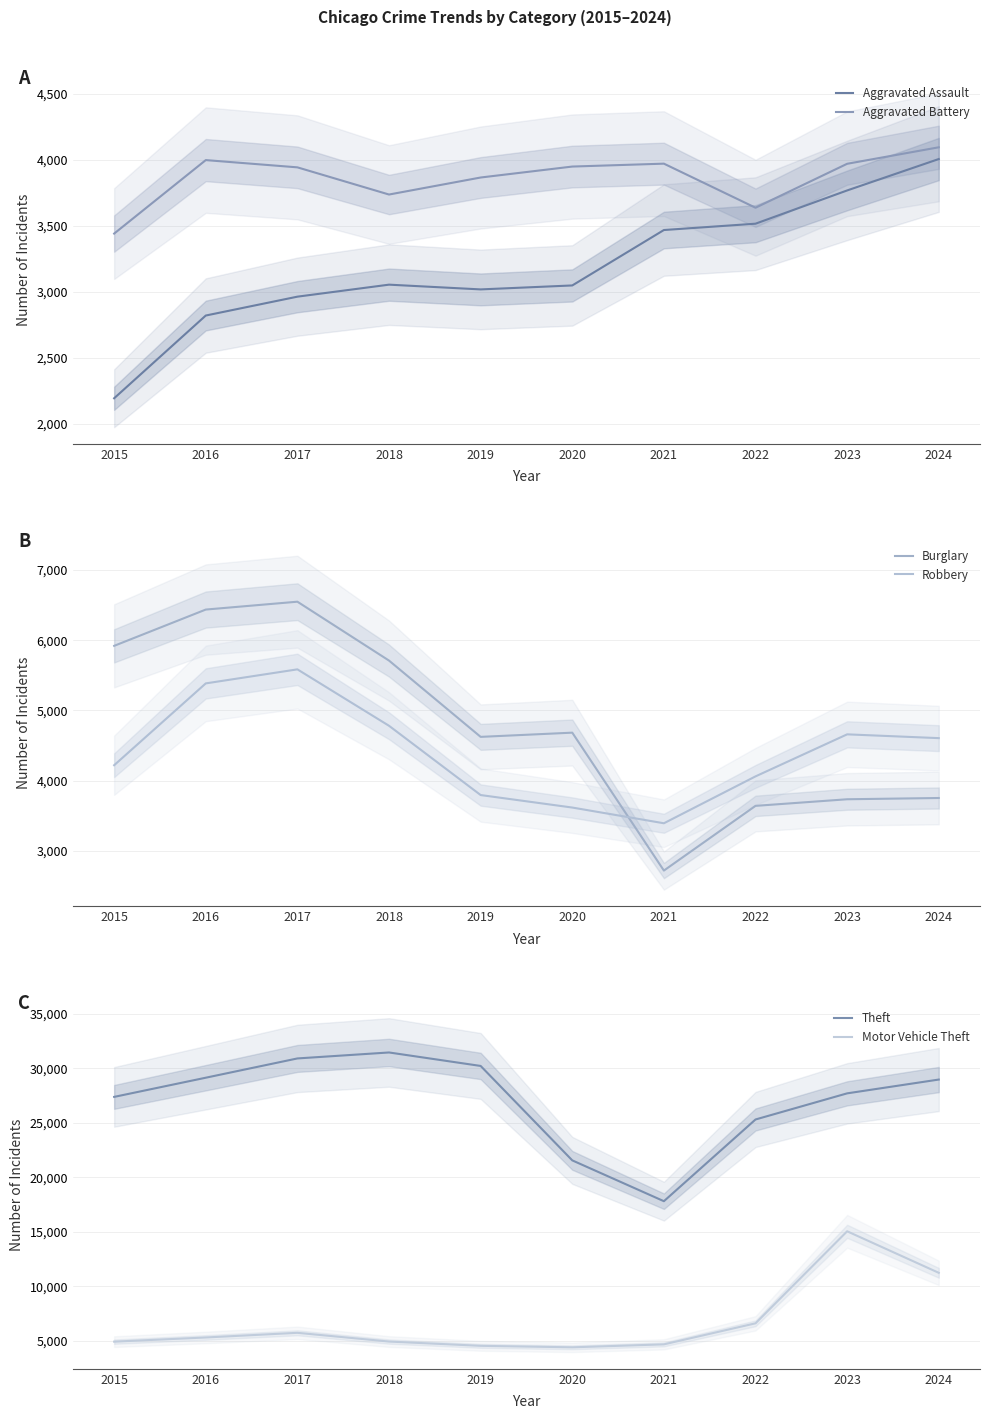

Where is Motor Vehicle Theft nearest to the value 9727?

2024